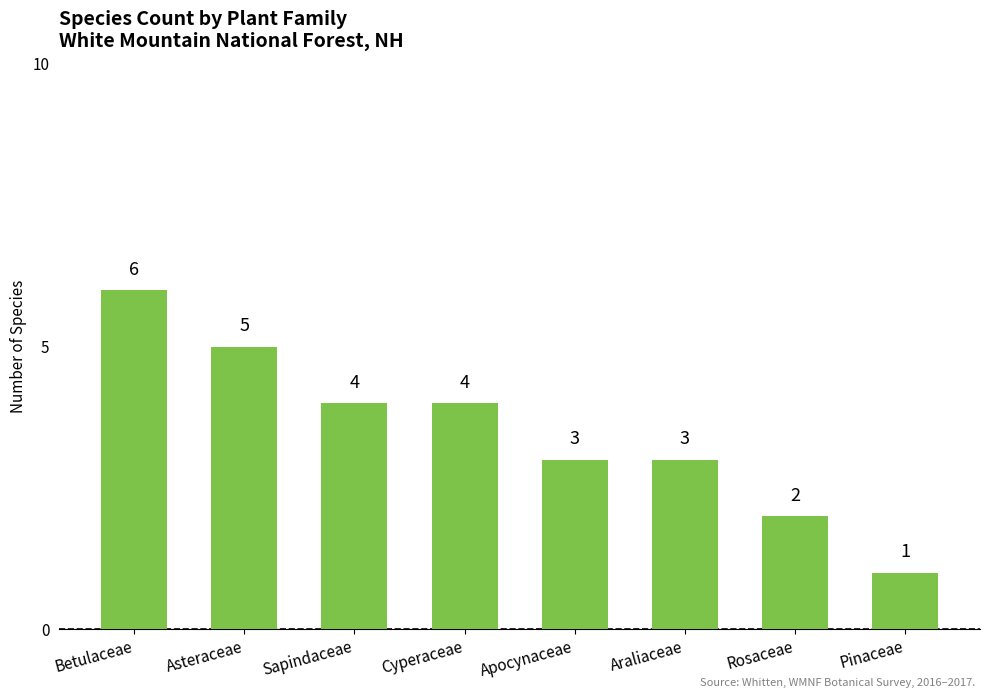

What is the difference between the maximum and minimum values?

5